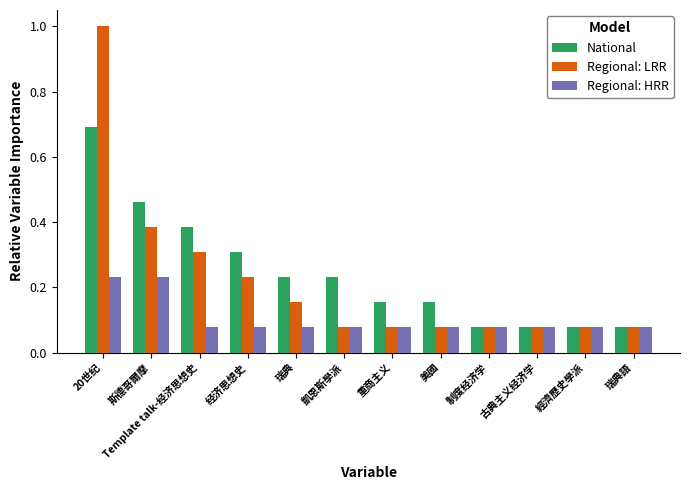

At how many categories does at least one series exceed 0?

12